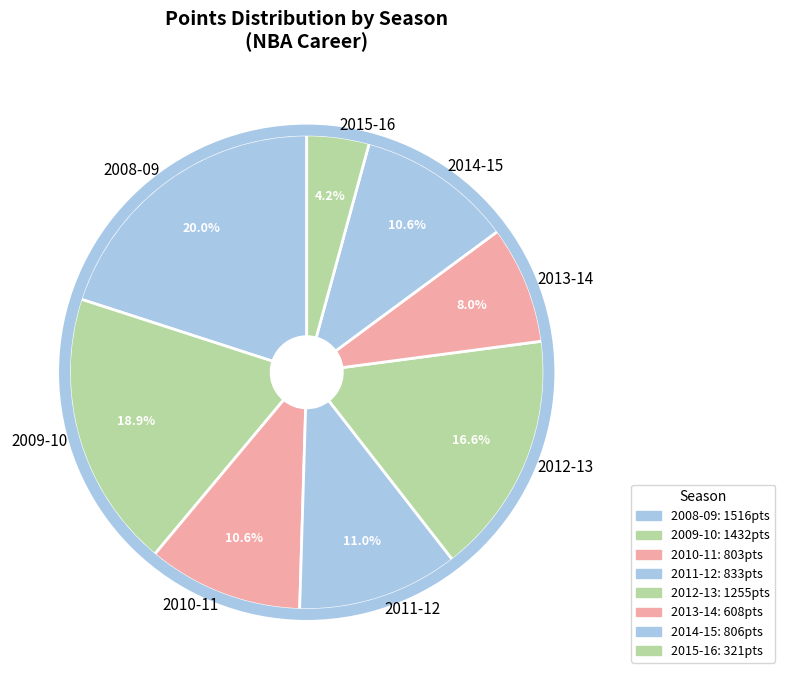

To the nearest percent, what percentage of the pie is 2012-13?

17%